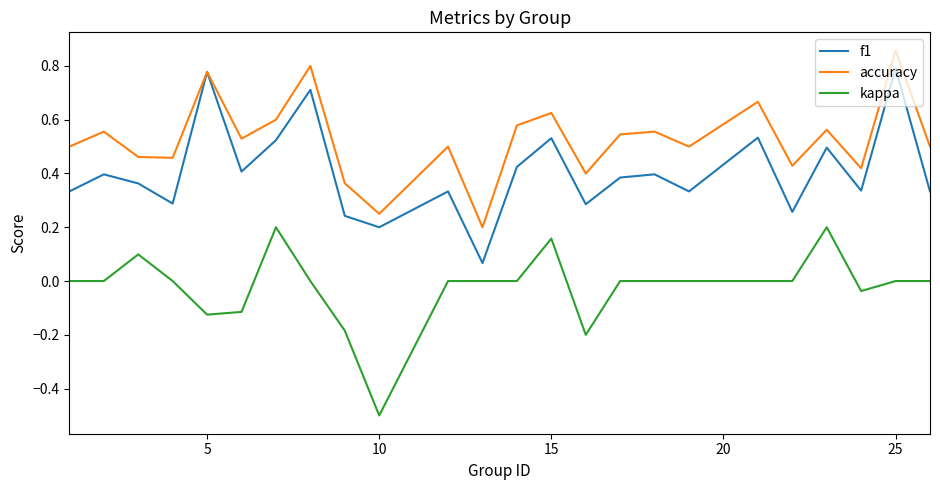

True or false: f1 and kappa intersect in this chart.

False